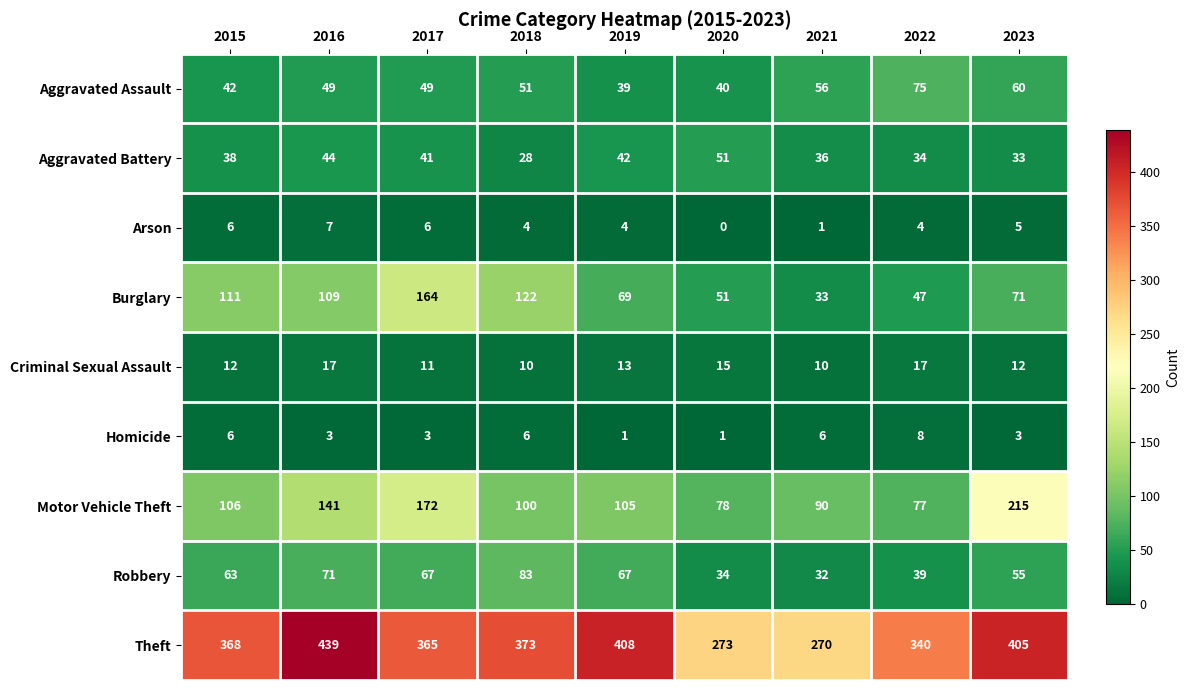

Which series has the largest range (max minus min)?

Theft